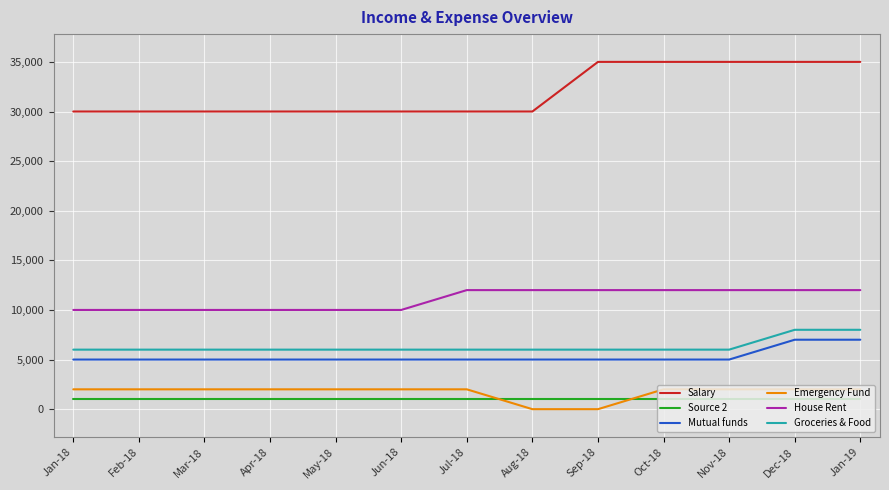

How many lines are shown in the chart?

6